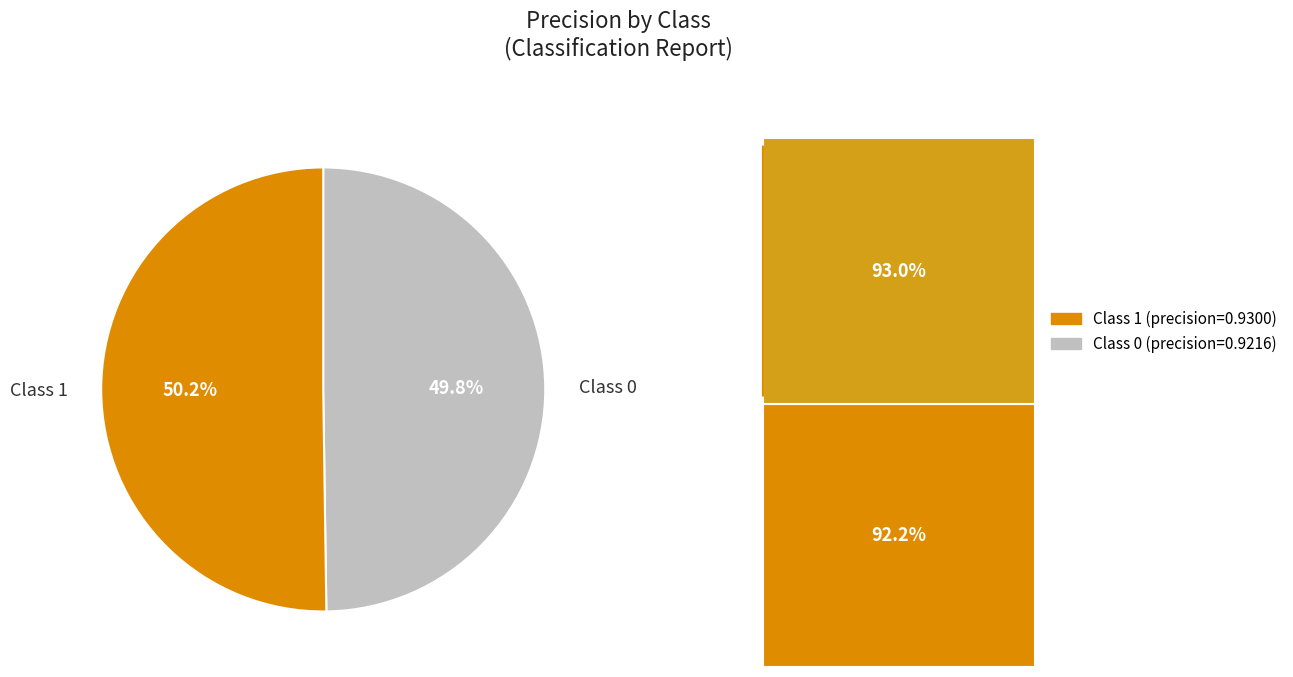

The 1 slice represents 50% of the pie. True or false?

True